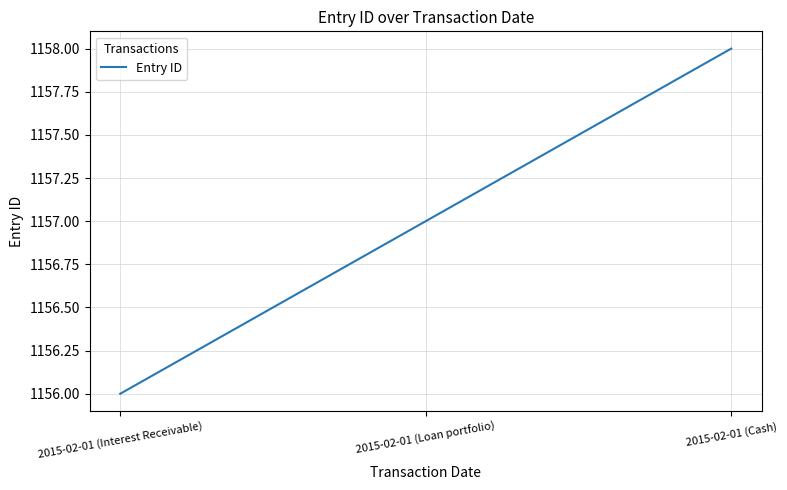

Reading left to right, list all the values displayed in this chart.

2015-02-01 (Interest Receivable)=1156	2015-02-01 (Loan portfolio)=1157	2015-02-01 (Cash)=1158